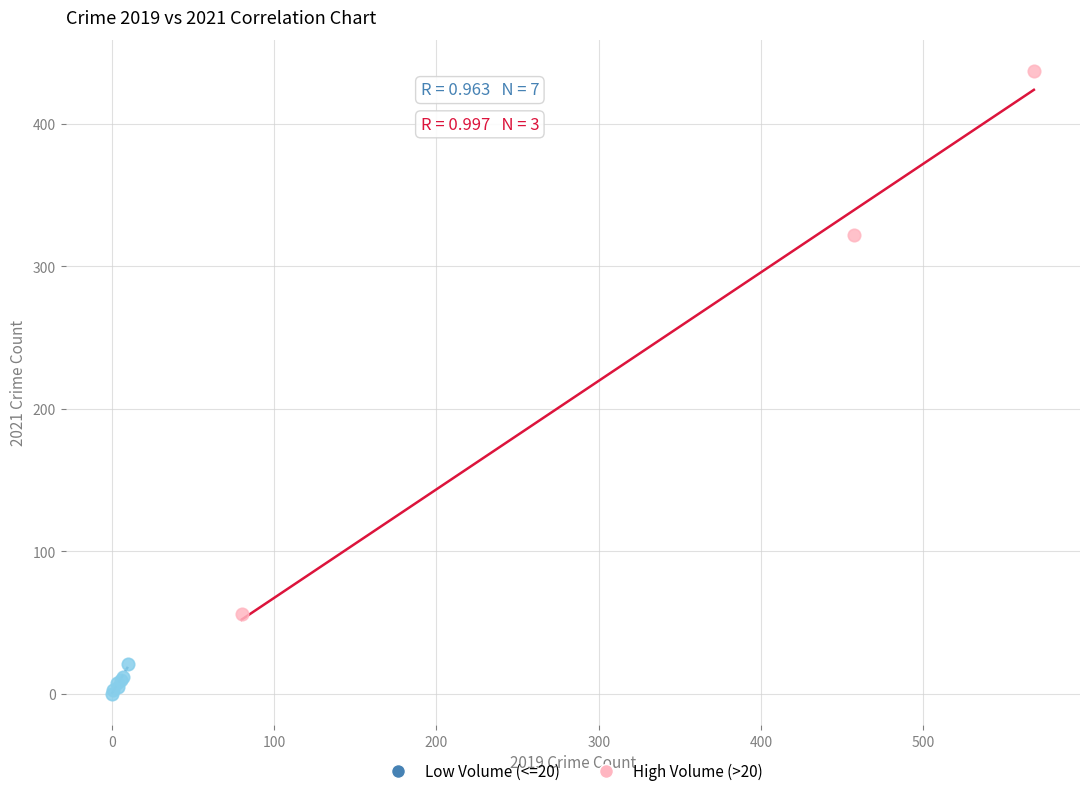

What are all the series names shown in the legend?

Low Volume (<=20), High Volume (>20)